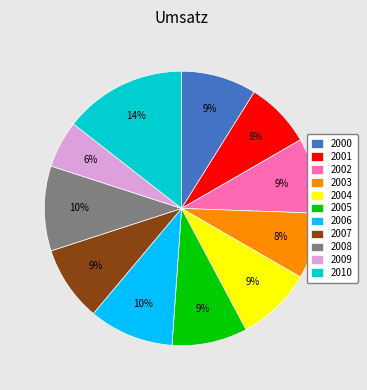

Do 2009 and 2007 together represent more than half of the pie?

No